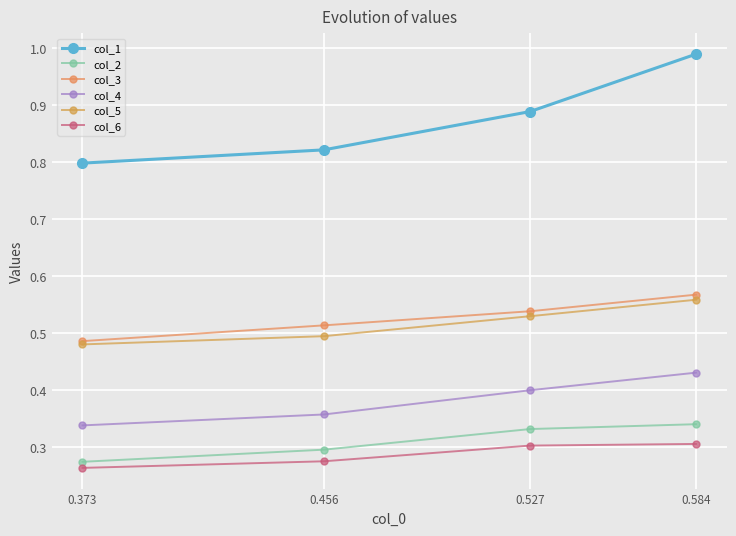

Is it true that col_6 equals 0.3 at 0.373?

True